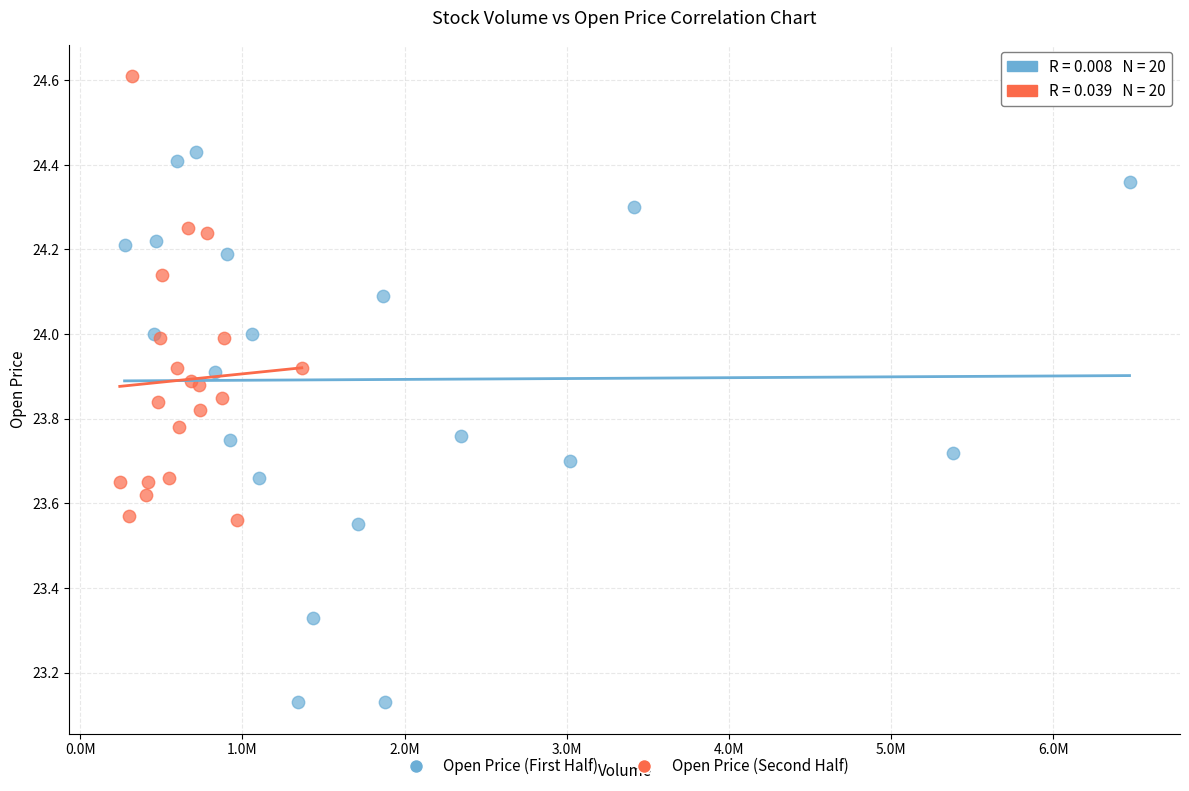

Which series has the largest Y range (max minus min)?

Open Price (First Half)